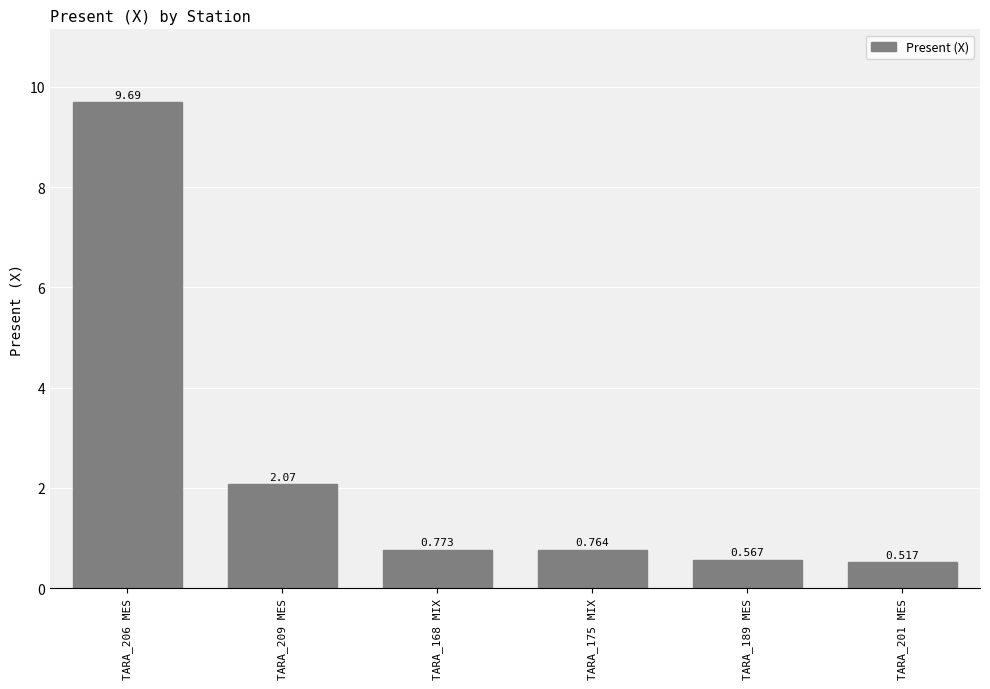

The chart shows a value of 1.0 at TARA_209 MES. True or false?

False